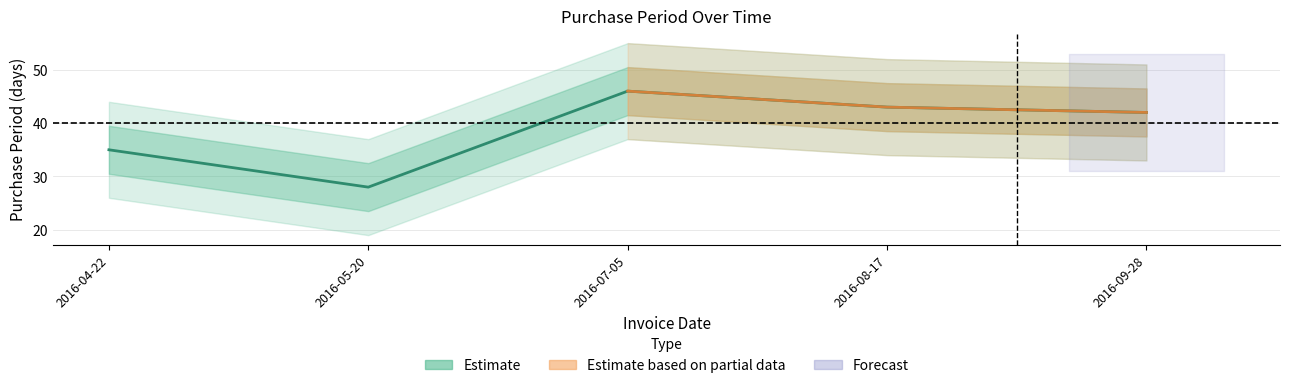

Reading right to left, extract all data points from this chart.

2016-09-28=42	2016-08-17=43	2016-07-05=46	2016-05-20=28	2016-04-22=35